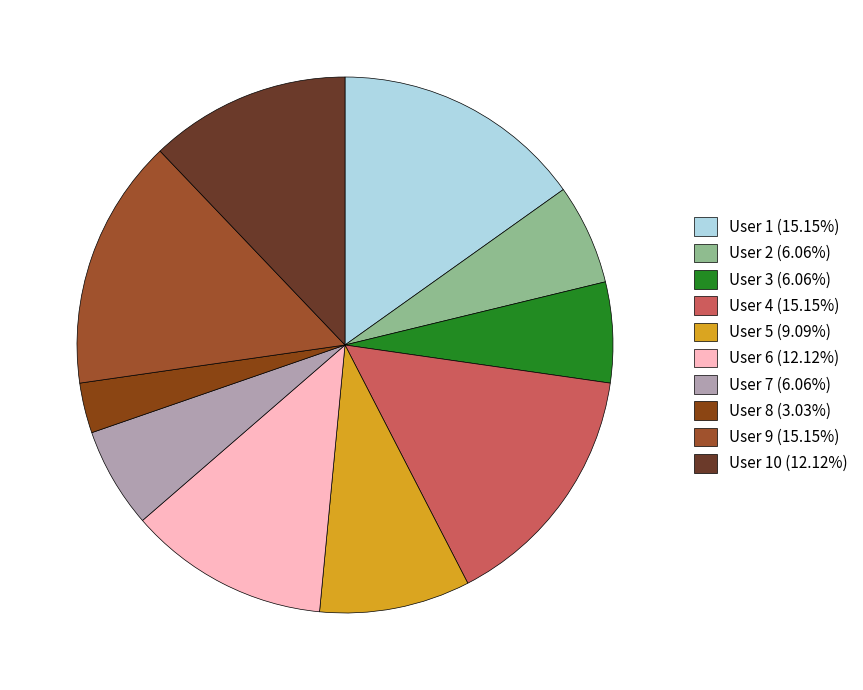

Does any single category account for the majority?

No